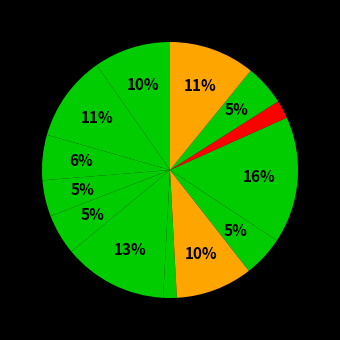

How many segments does this pie chart have?

13